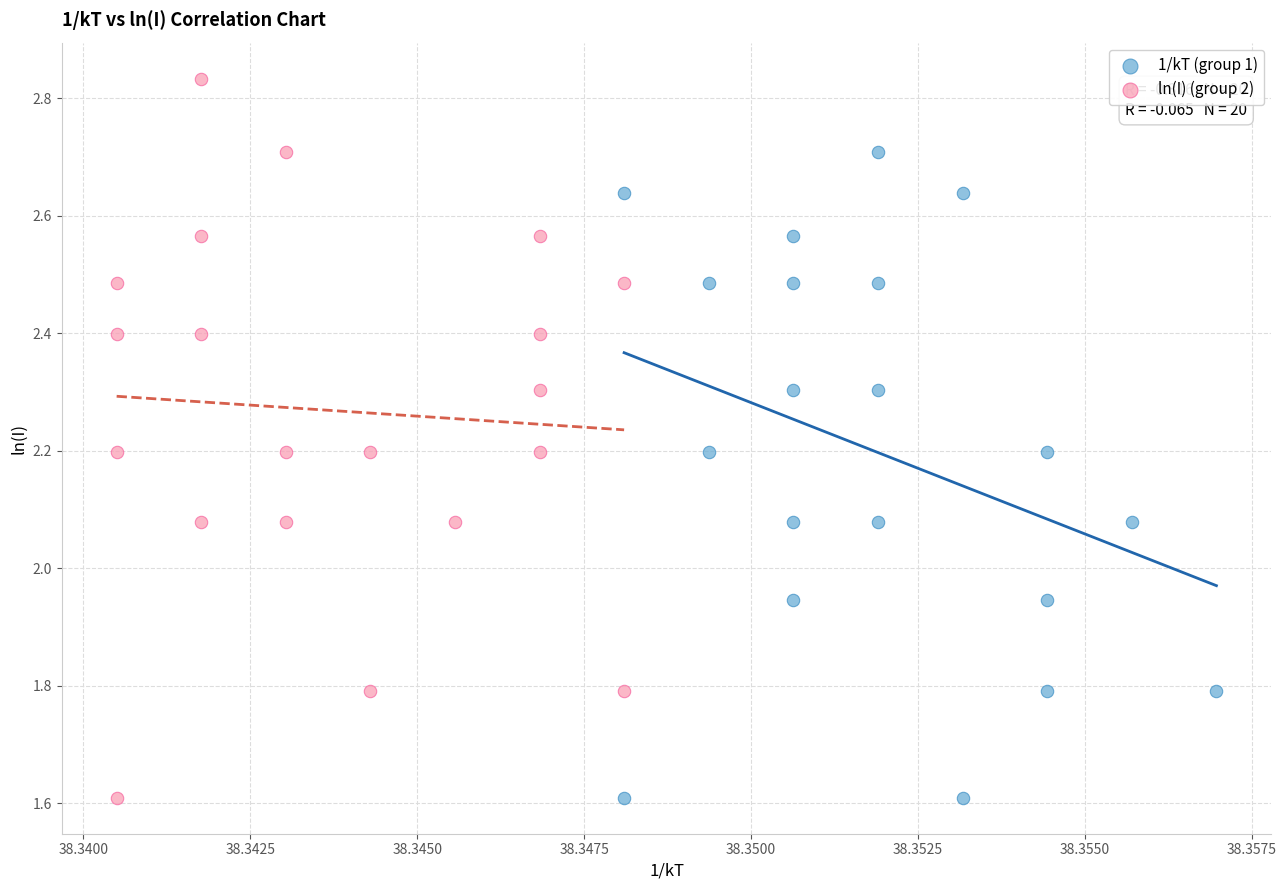

Which series has the largest Y range (max minus min)?

ln(I) (group 2)